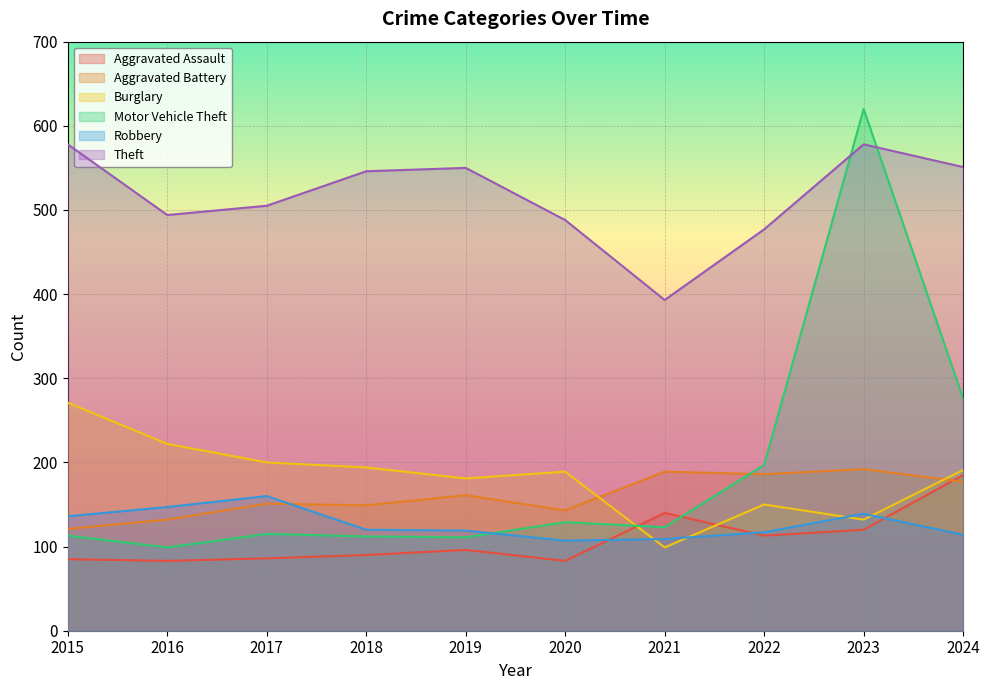

Is the value of Aggravated Assault at 2016 greater than the value of Aggravated Battery at 2022?

No